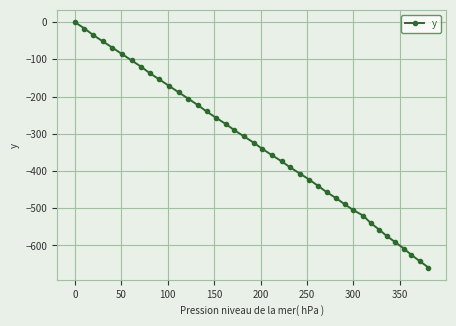

What is the minimum value shown in the chart?

-659.4